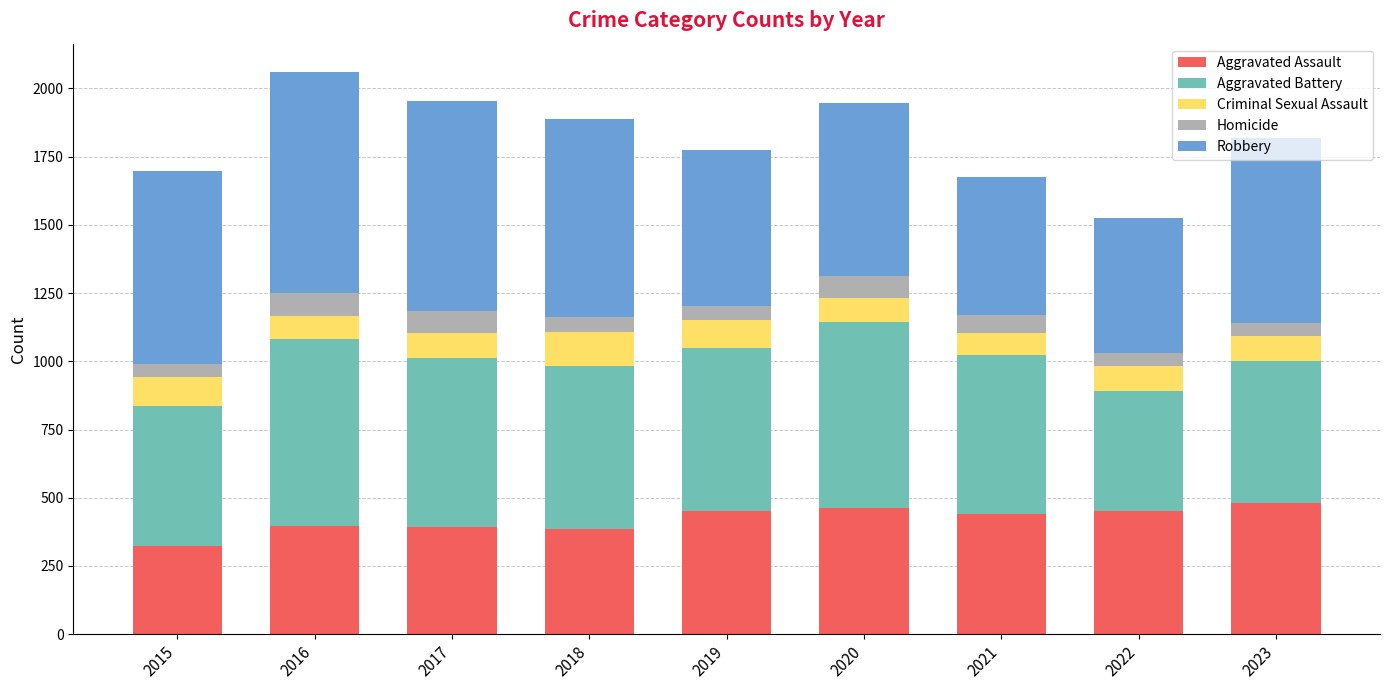

What is the total value across all series at 2022?

1526